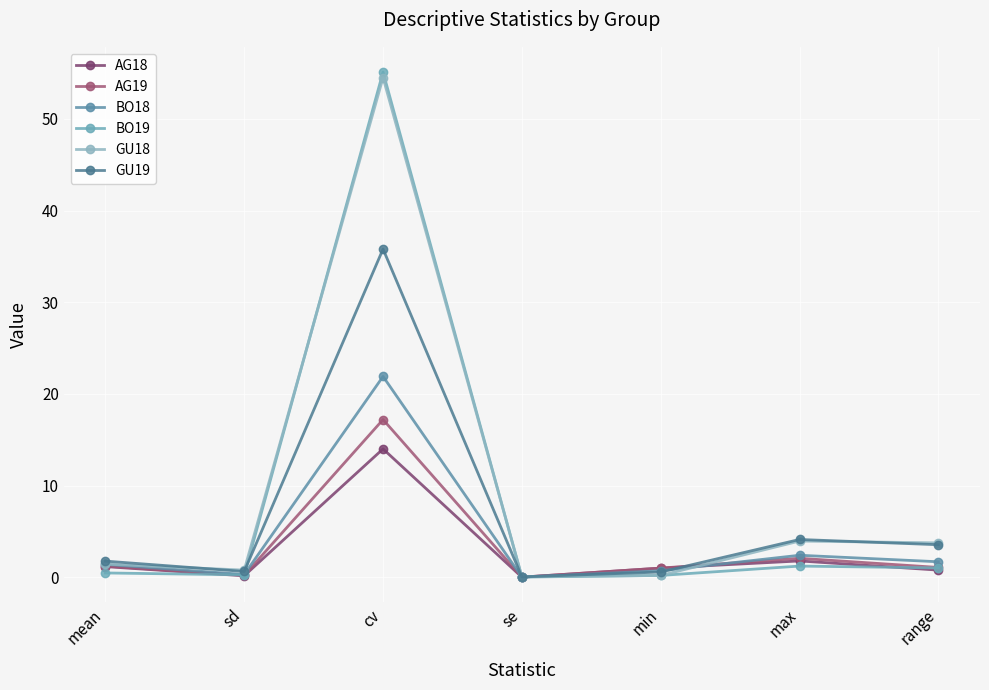

Reading left to right, what are all the values shown in this chart?

AG18: mean=1.2	sd=0.2	cv=14.0	se=0.0	min=1.0	max=1.8	range=0.8
AG19: mean=1.2	sd=0.2	cv=17.2	se=0.0	min=1.0	max=2.1	range=1.1
BO18: mean=1.4	sd=0.3	cv=21.9	se=0.0	min=0.7	max=2.4	range=1.7
BO19: mean=0.5	sd=0.3	cv=55.1	se=0.0	min=0.2	max=1.2	range=1.0
GU18: mean=1.4	sd=0.8	cv=54.5	se=0.1	min=0.2	max=4.0	range=3.8
GU19: mean=1.8	sd=0.6	cv=35.8	se=0.0	min=0.6	max=4.1	range=3.5